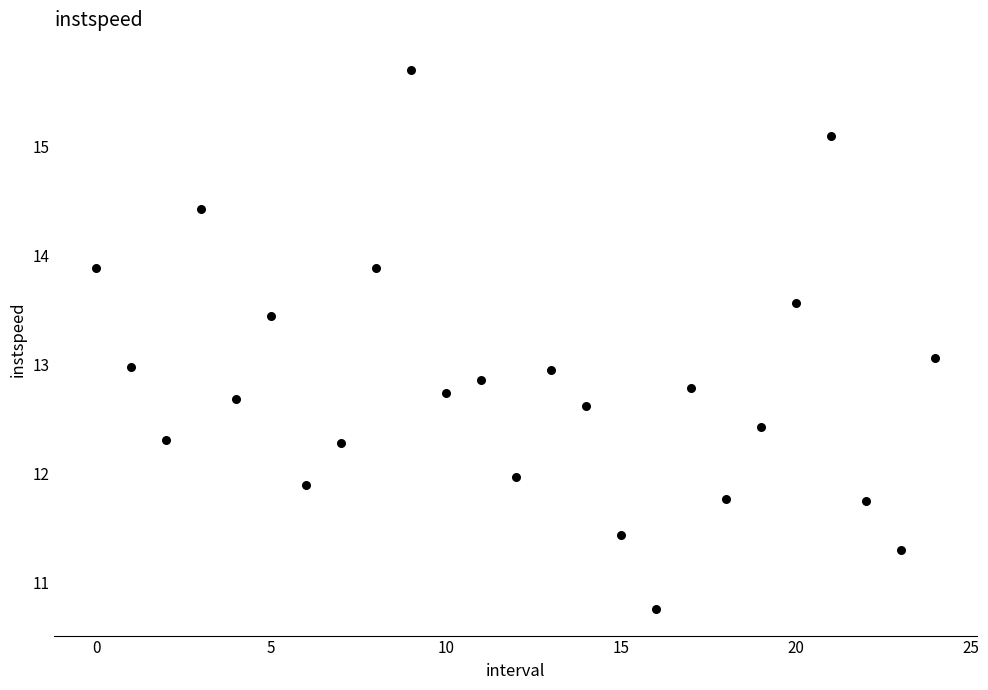

What is the range of Y values (max minus min)?

4.9